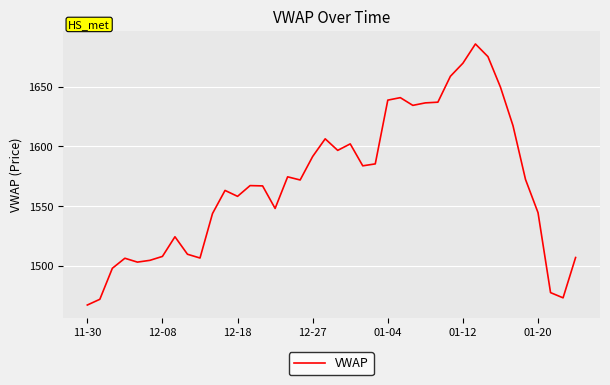

What is the minimum value shown in the chart?

1467.2